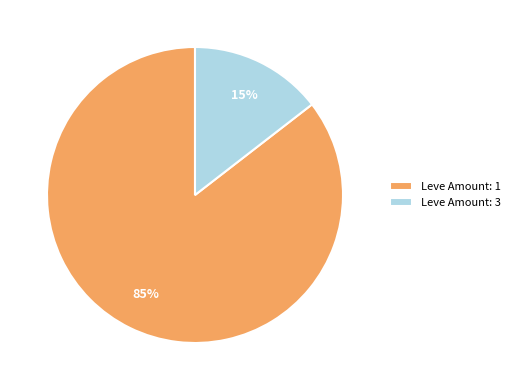

True or false: Leve Amount: 1 accounts for 85% of the total.

True